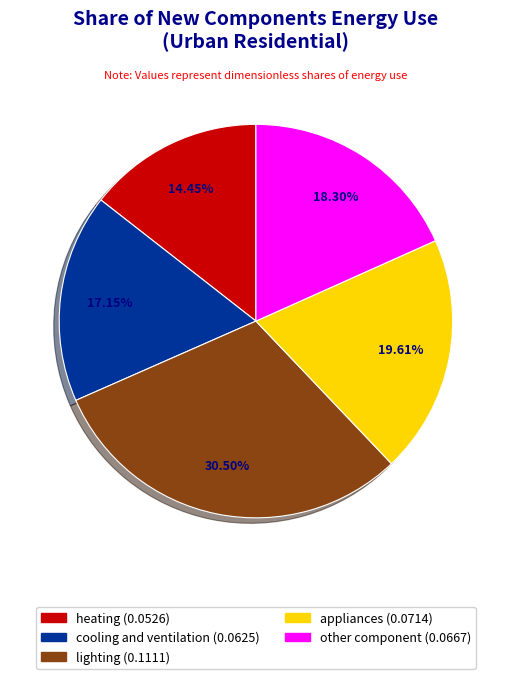

Is cooling and ventilation the majority of the pie?

No